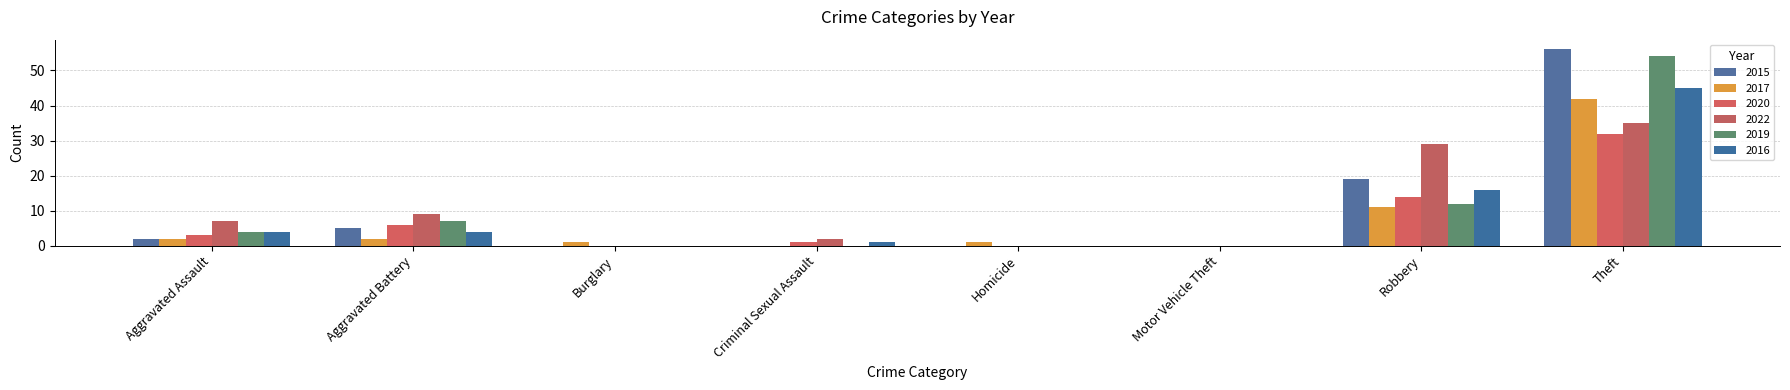

At which label is 2022 closest to 17?

Aggravated Battery